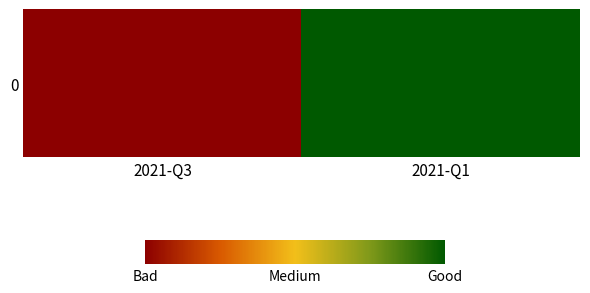

The value at 2021-Q1 is 0.5. True or false?

True